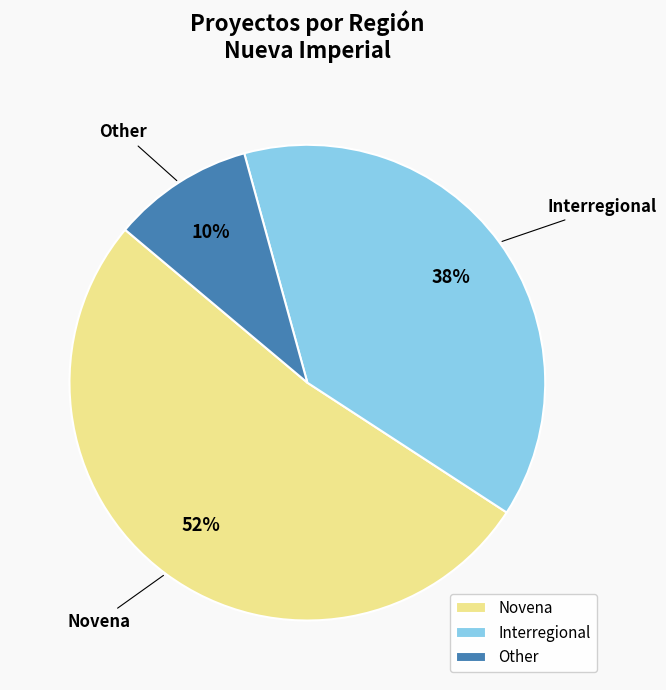

Is it true that Other is 23% of the pie?

False